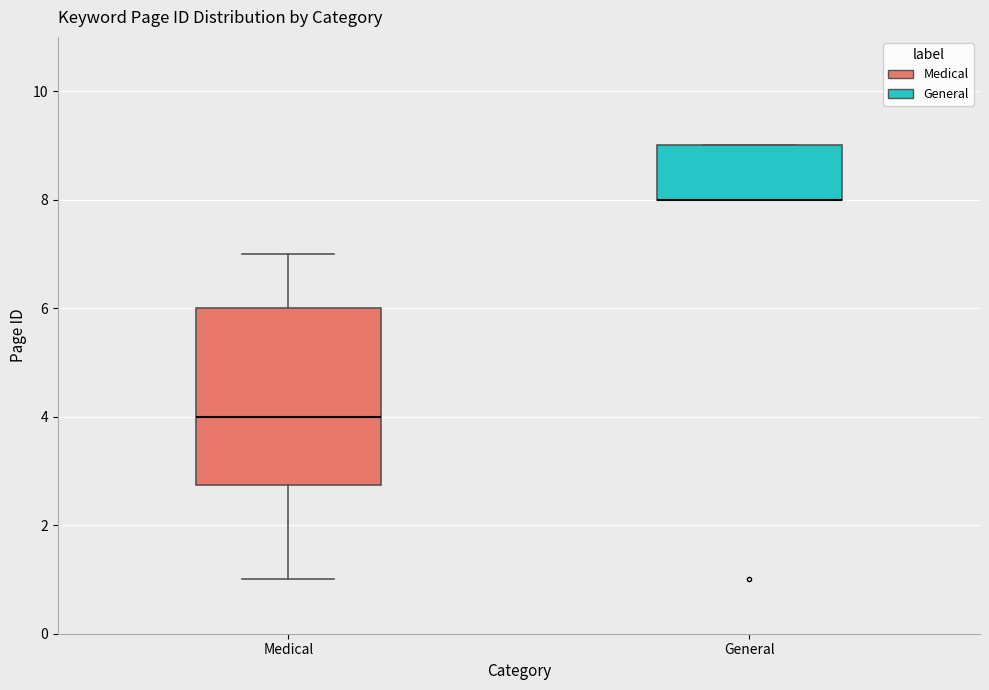

Which box is the tallest, from its lower edge to its upper edge?

Medical